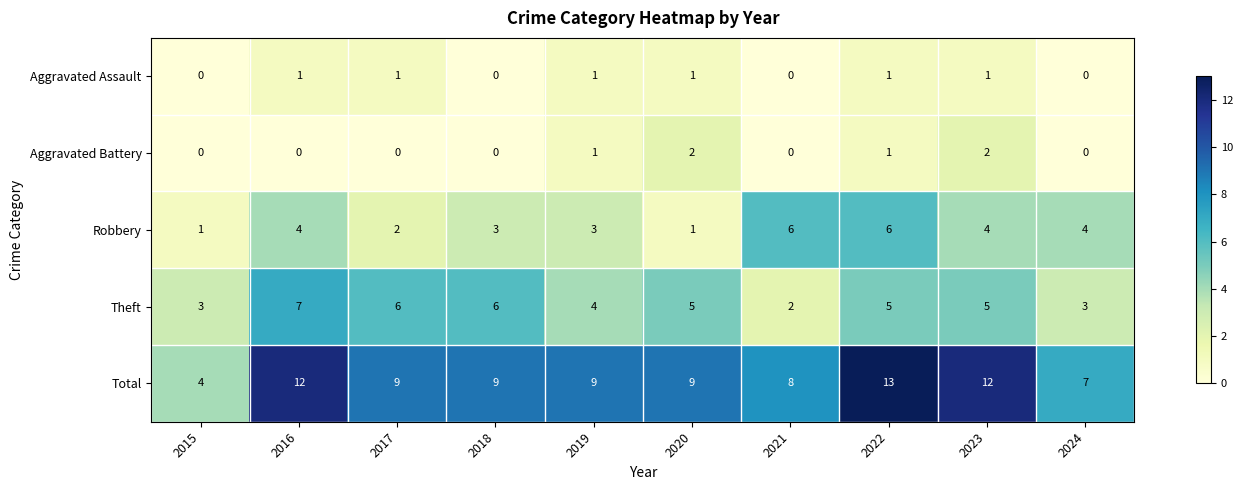

At which category does the chart reach its peak across all series?

2022